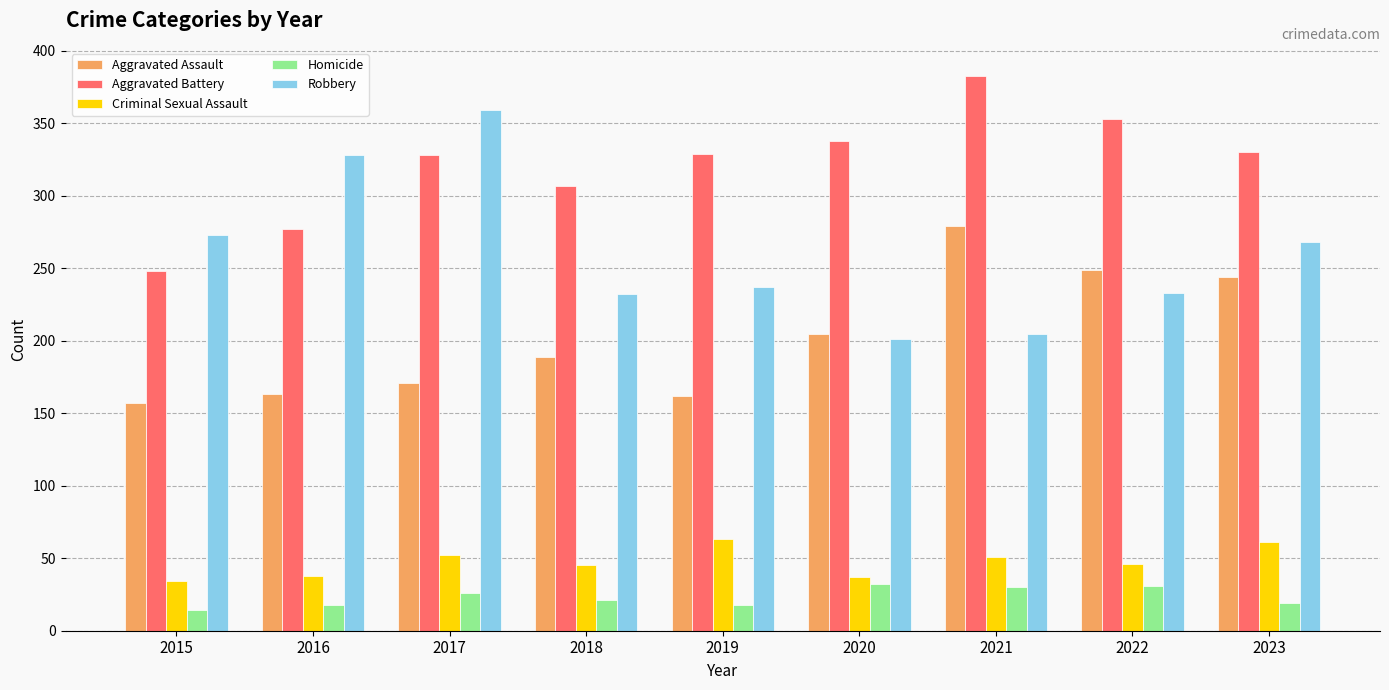

Is the value of Robbery at 2017 greater than the value of Aggravated Assault at 2017?

Yes